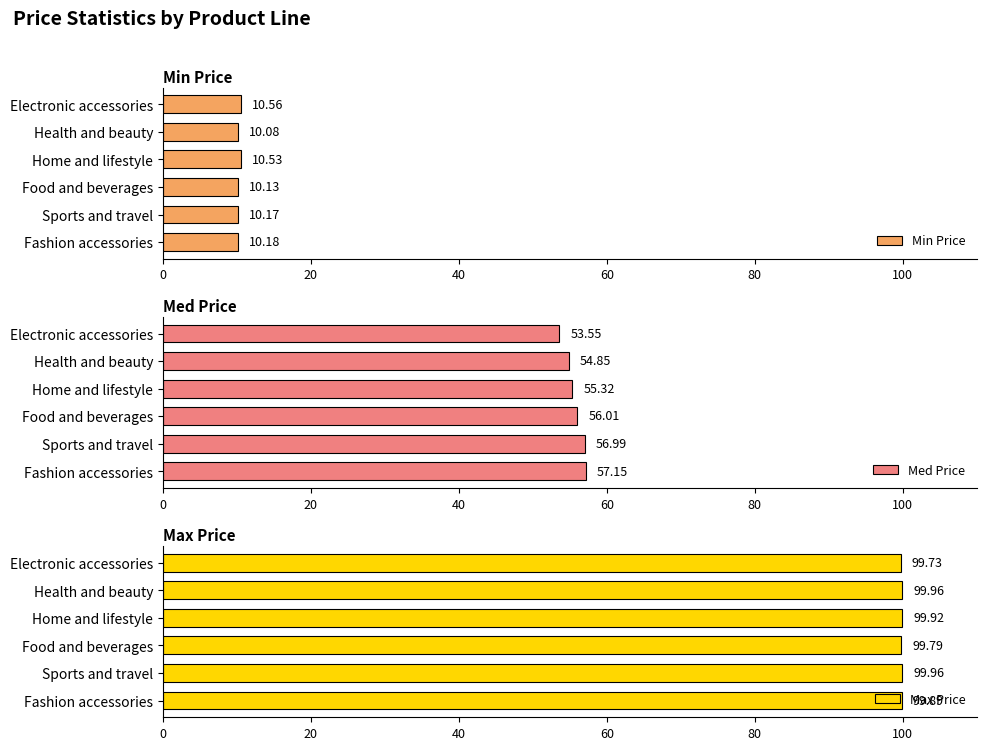

List the labels in order of Min Price value, smallest first.

Health and beauty, Food and beverages, Sports and travel, Fashion accessories, Home and lifestyle, Electronic accessories